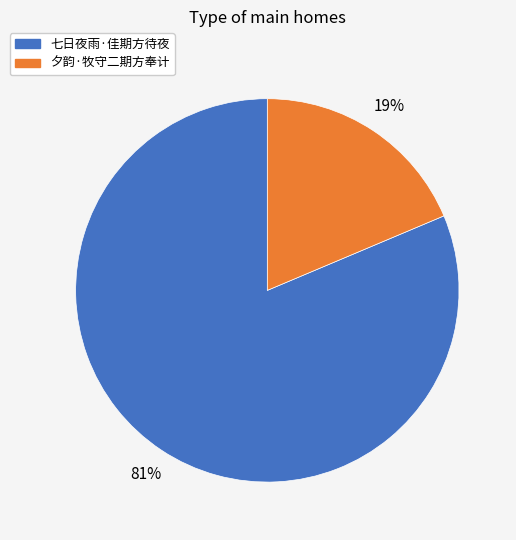

Combined, do 夕韵·牧守二期方奉计 and 七日夜雨·佳期方待夜 account for over 50%?

Yes